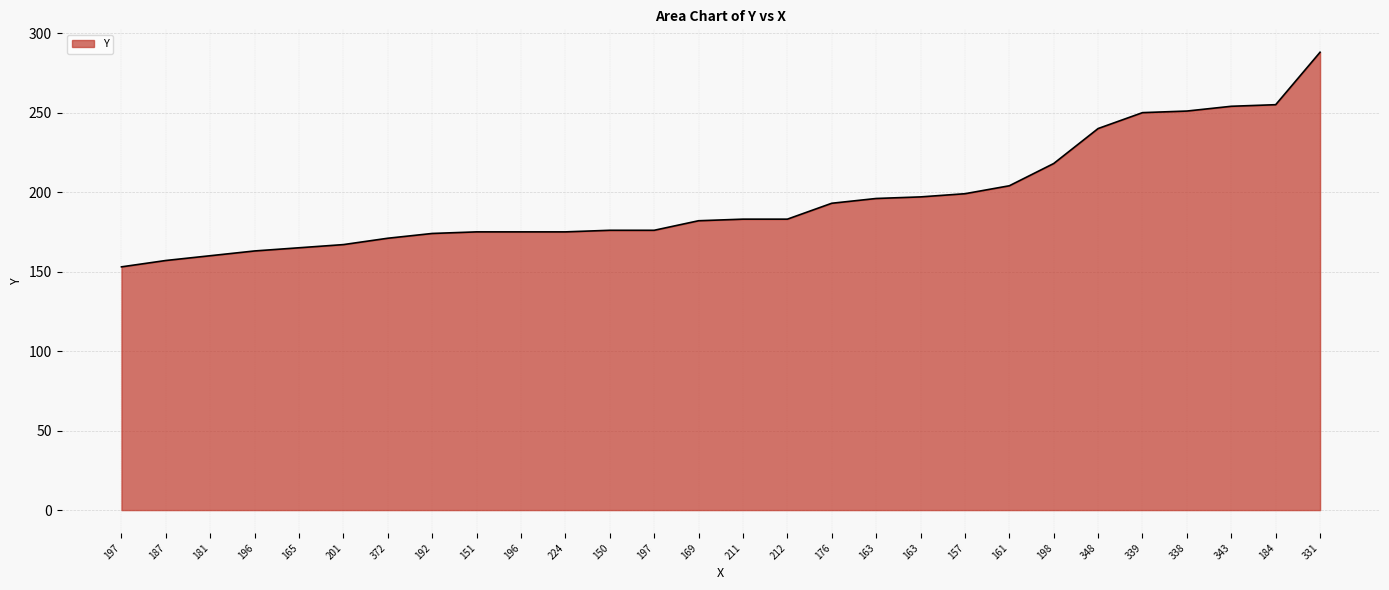

Is this an area chart (filled region under the line)?

Yes